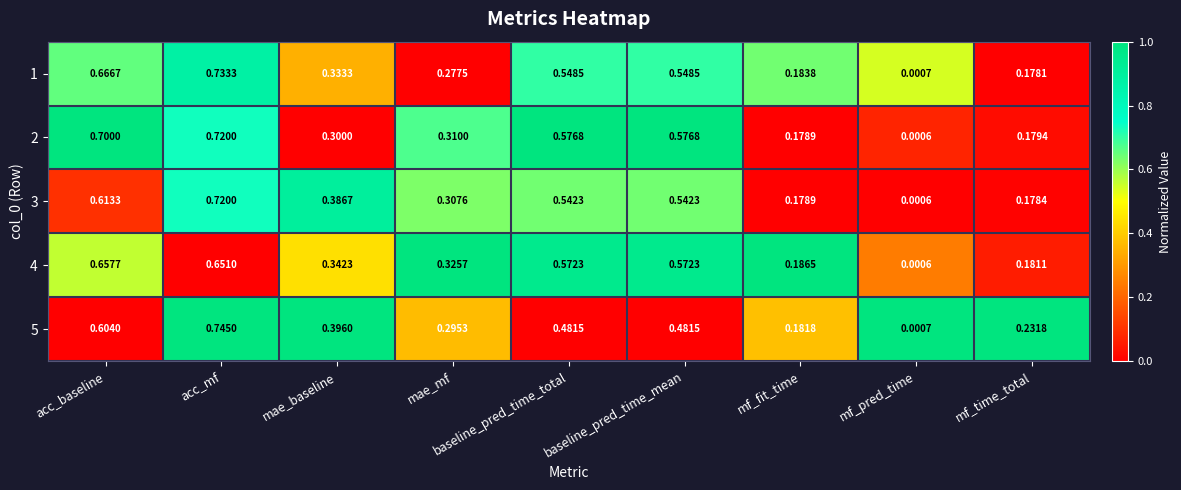

At which category is the sum across all series the highest?

acc_mf